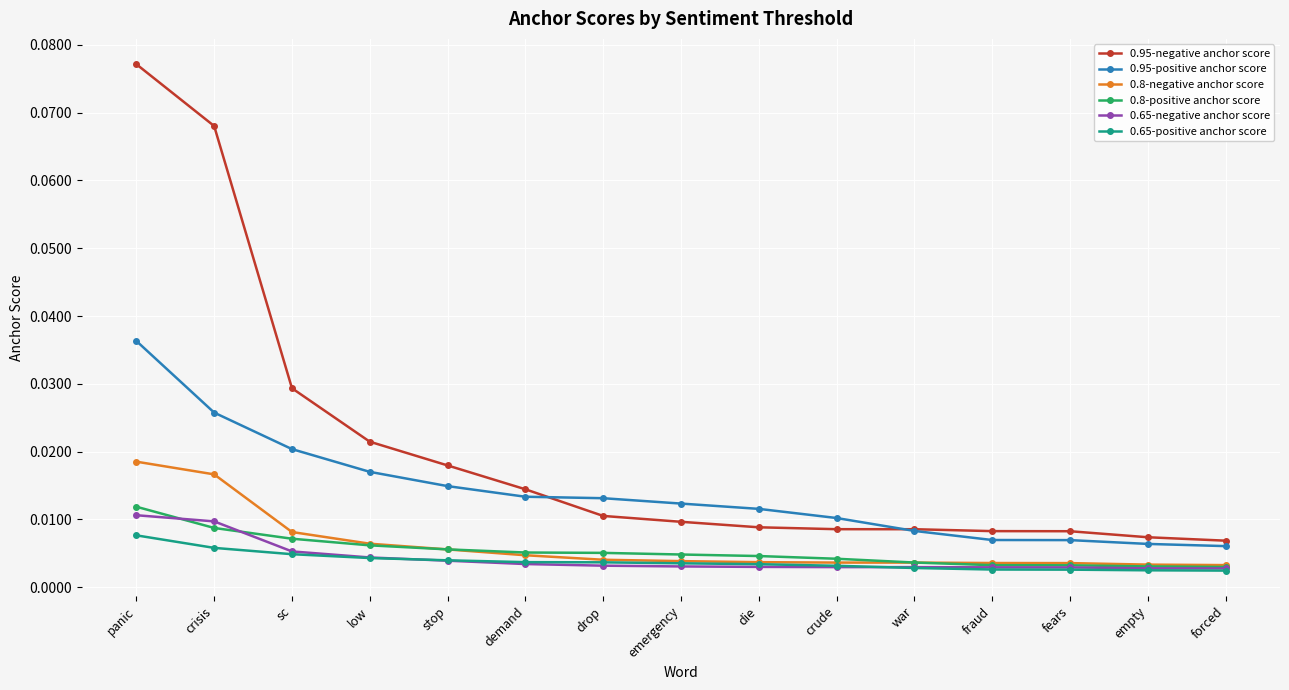

Which series has the widest spread of values?

0.95-negative anchor score